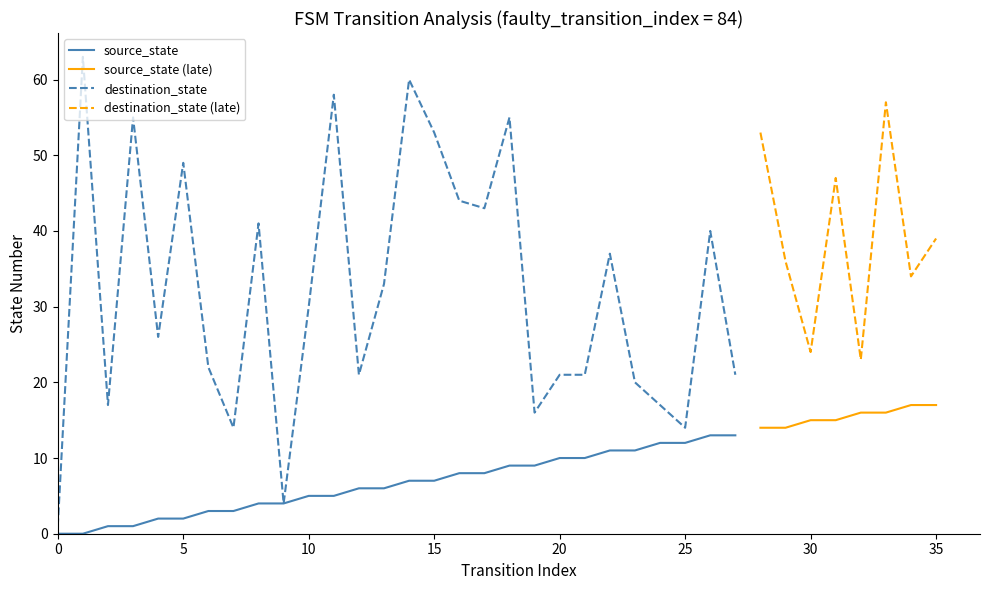

What is the difference between the source_state values at 19 and 28?

5